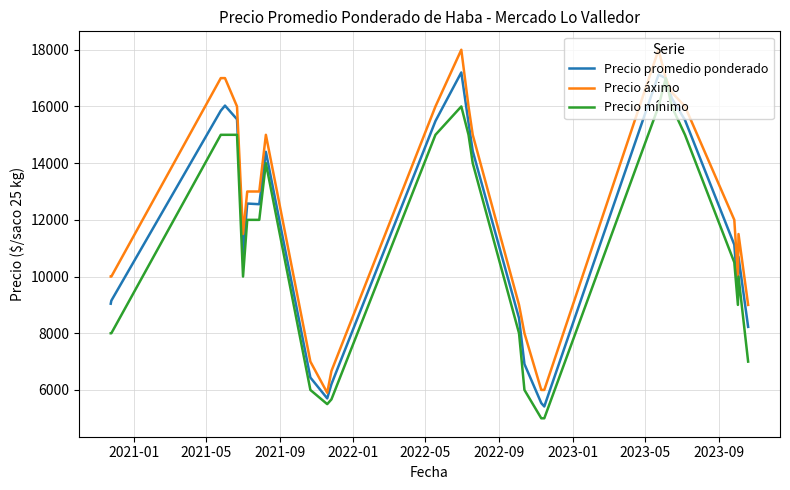

How many series are shown in this chart?

3